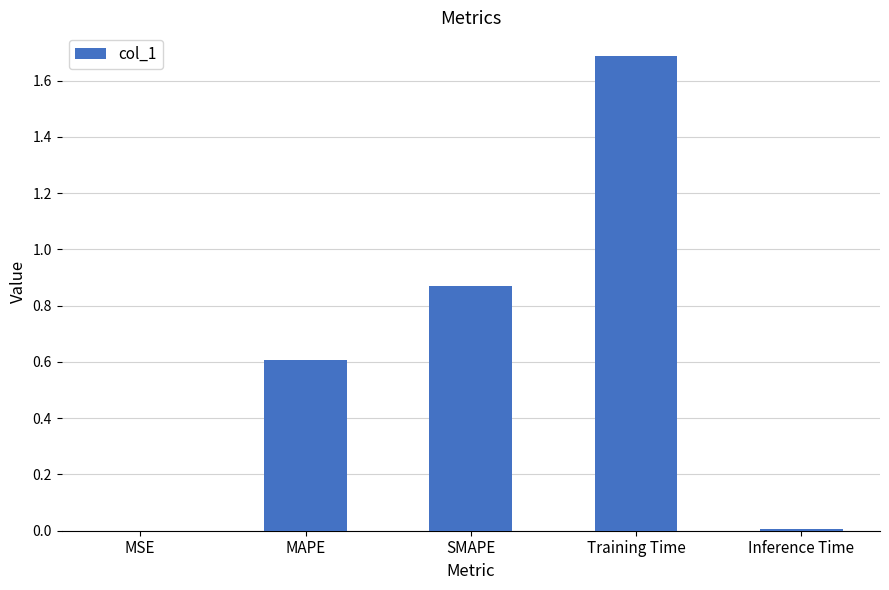

At which category does the chart reach its peak across all series?

Training Time